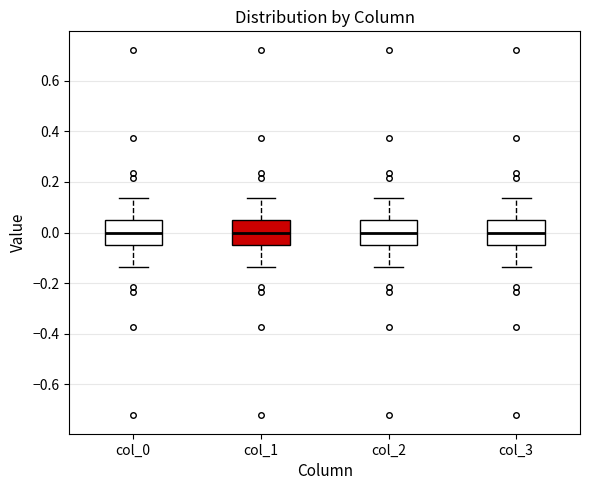

Reading left to right, read every box against the y-axis: the position of its median line, the range the box covers, and the ends of its whiskers. The values are not printed on the chart, so give them approximately, as read against the axis.

col_0: median 0.00, box -0.06 to 0.06, whiskers -0.14 to 0.14
col_1: median 0.00, box -0.06 to 0.06, whiskers -0.14 to 0.14
col_2: median 0.00, box -0.06 to 0.06, whiskers -0.14 to 0.14
col_3: median 0.00, box -0.06 to 0.06, whiskers -0.14 to 0.14